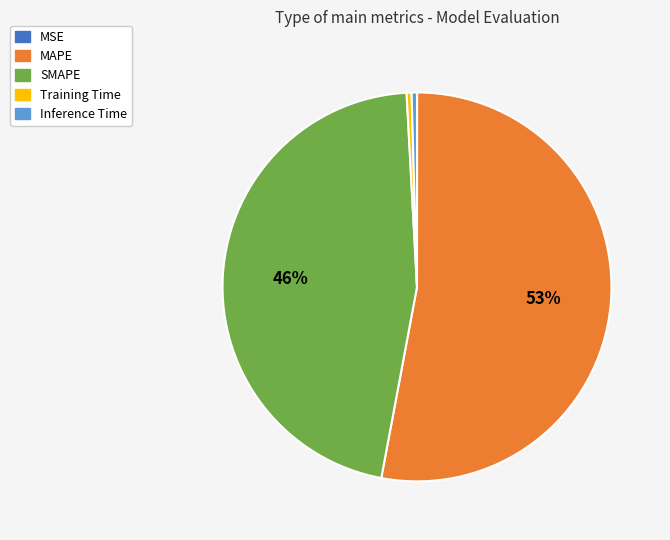

What is the largest slice in the pie chart?

MAPE